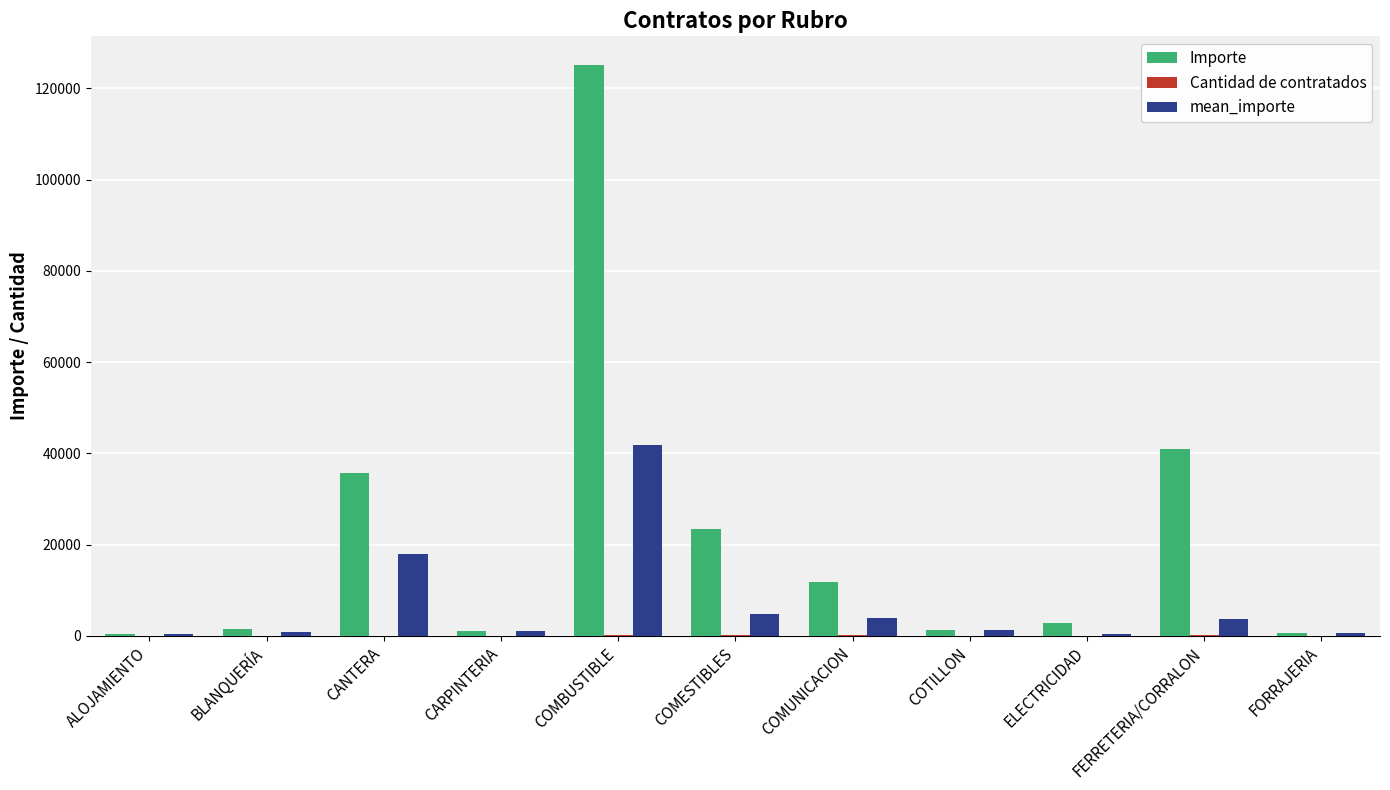

At which category is the sum across all series the highest?

COMBUSTIBLE